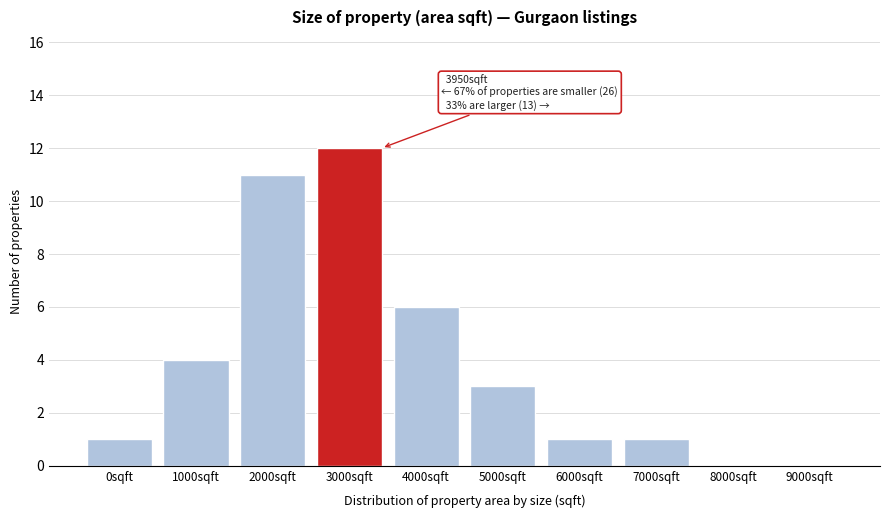

Reading right to left, what are all the values shown in this chart?

9000sqft=0	8000sqft=0	7000sqft=1	6000sqft=1	5000sqft=3	4000sqft=6	3000sqft=12	2000sqft=11	1000sqft=4	0sqft=1